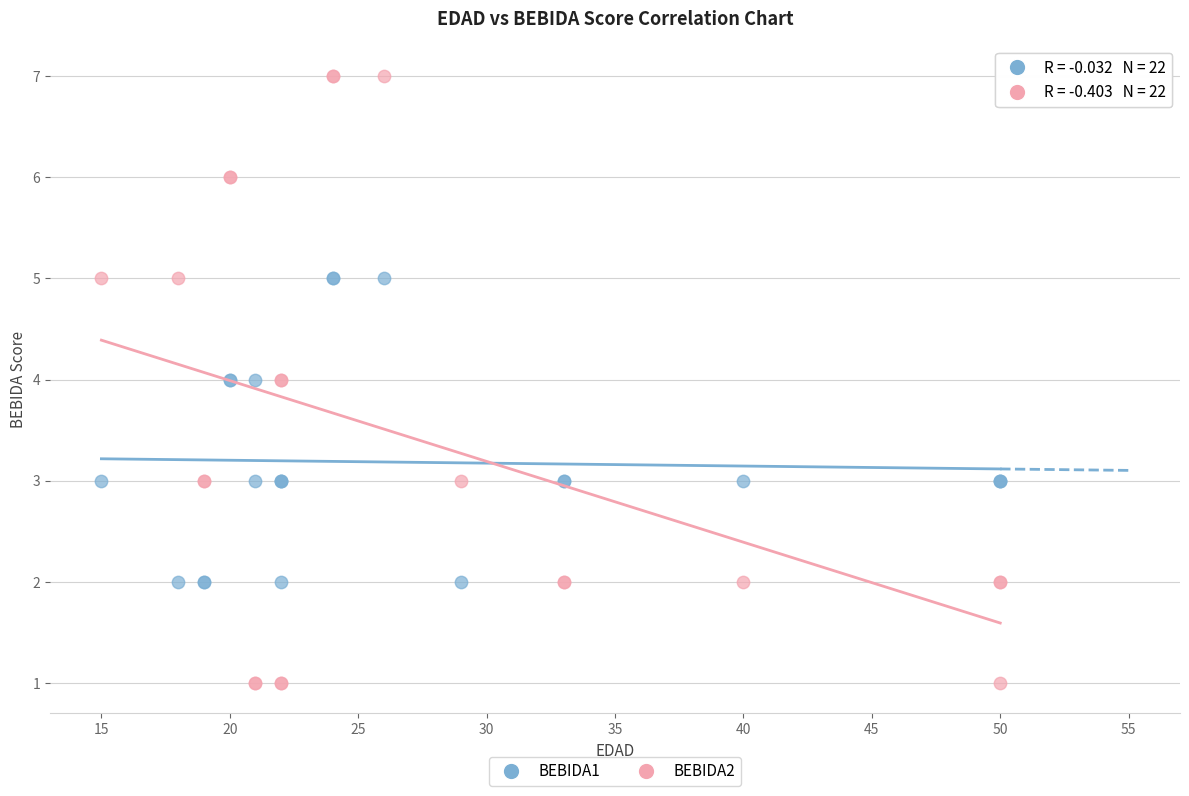

What are all the series names shown in the legend?

BEBIDA1, BEBIDA2